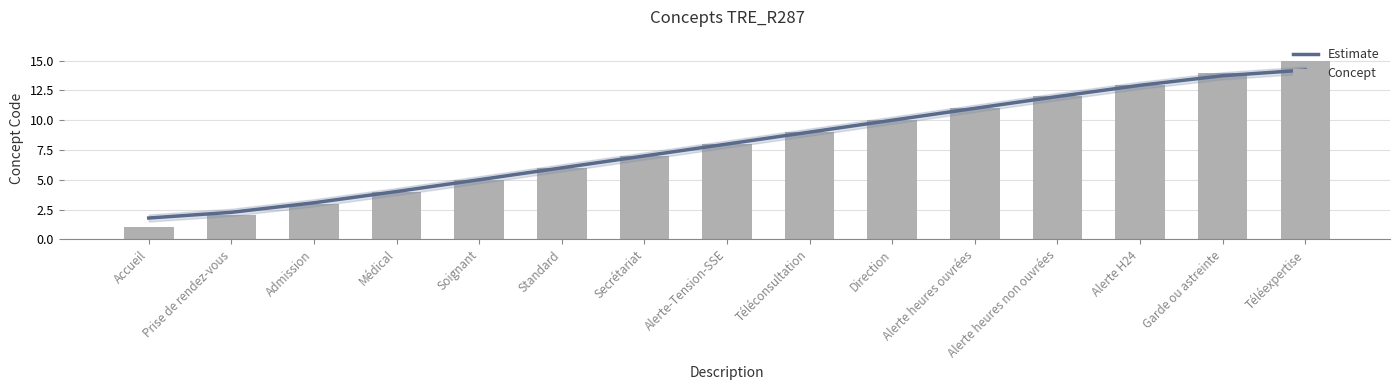

At which label does Concept first exceed 8?

Téléconsultation